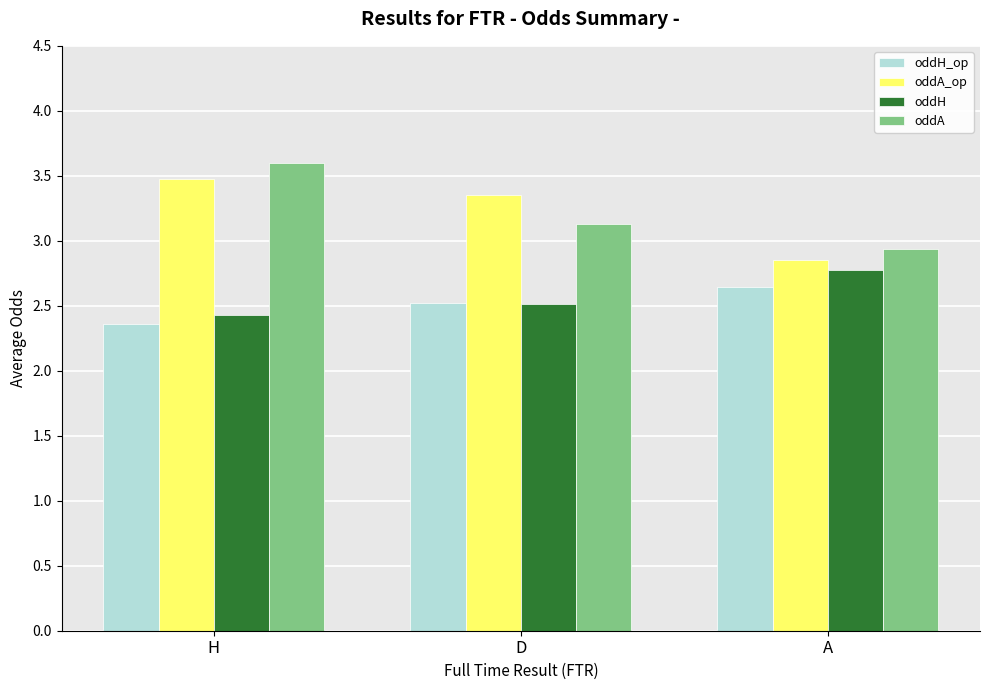

What is the minimum value shown in the chart?

2.4